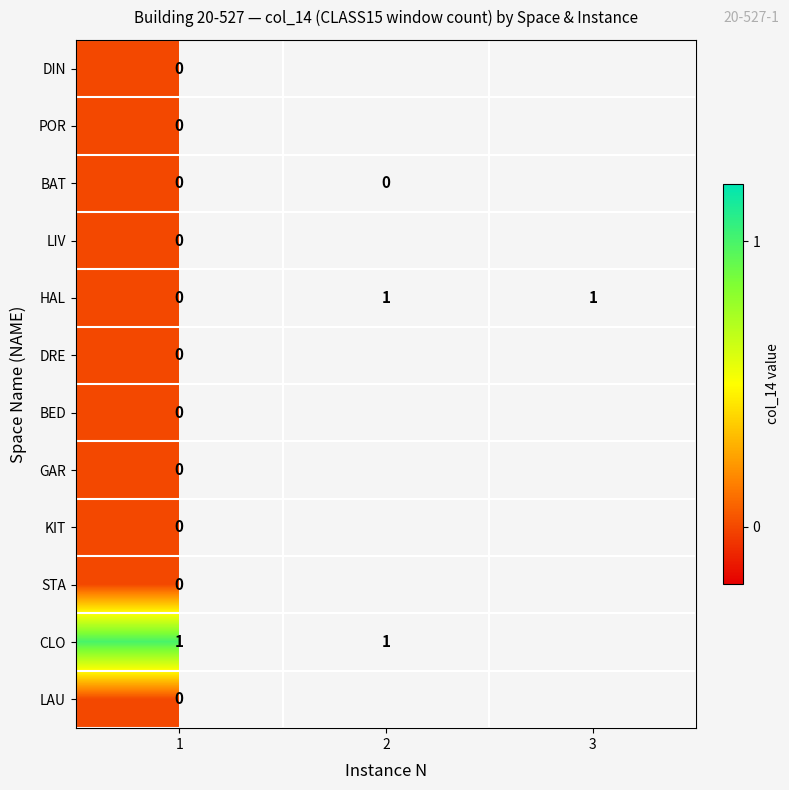

The value of HAL at 3 is 1. True or false?

True